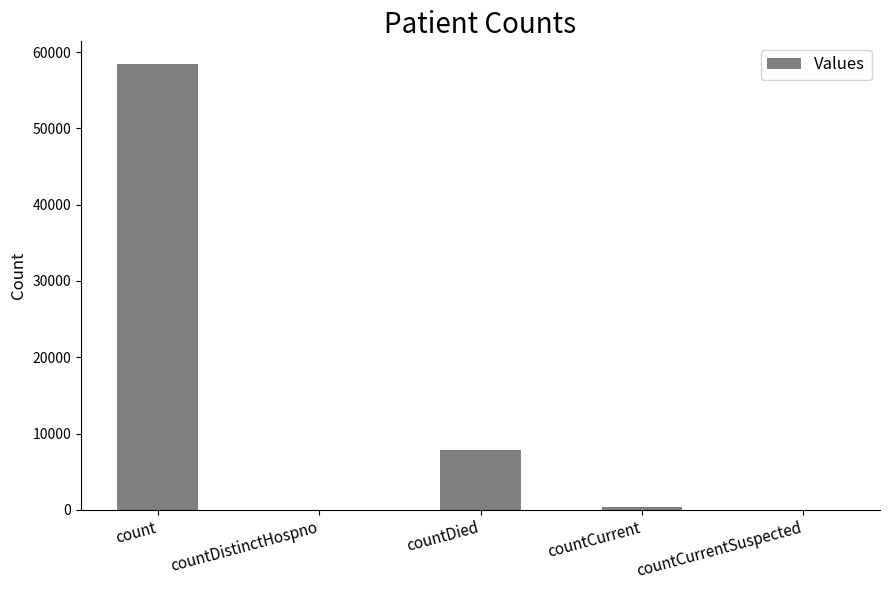

Where is the data nearest to the value 29248?

countDied